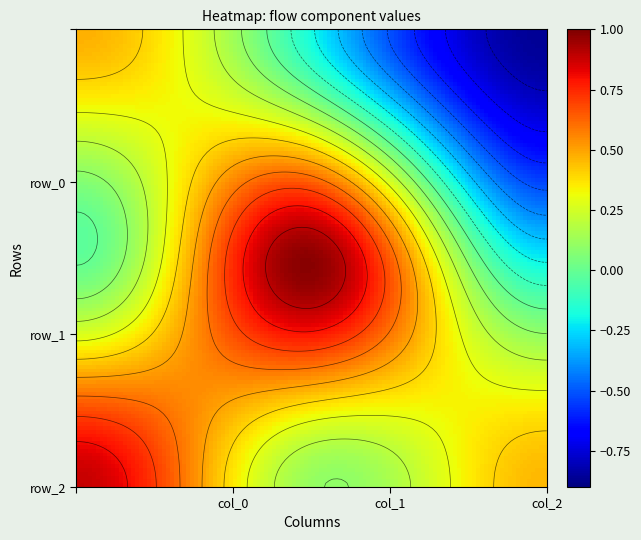

What is the total value across all series at col_0?

1.3